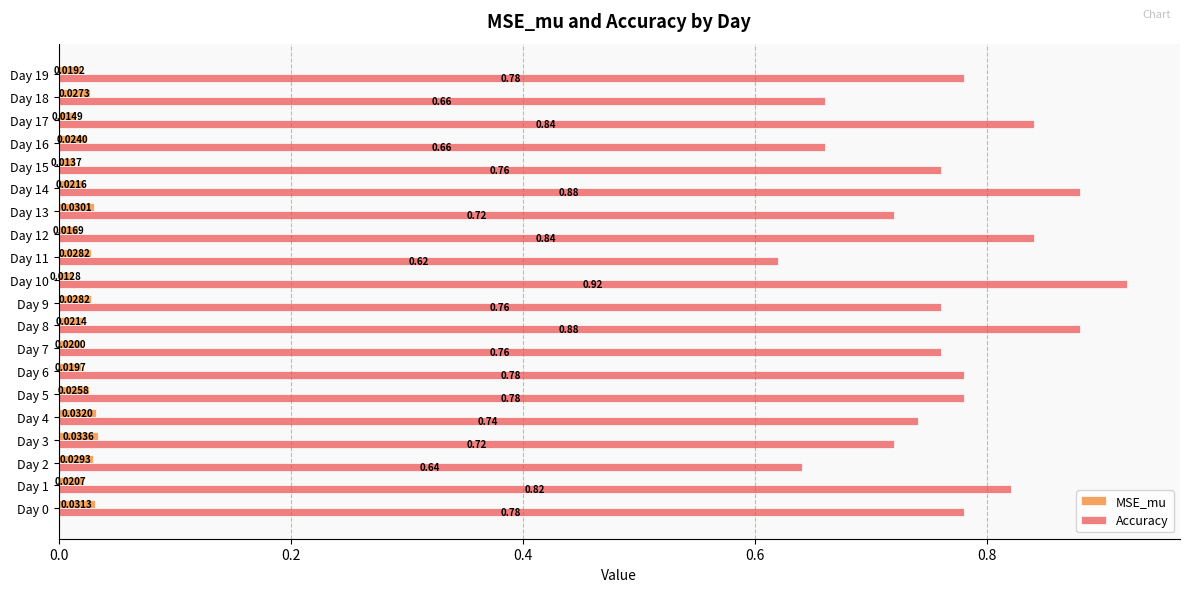

Which series changed the most between Day 6 and Day 18?

Accuracy